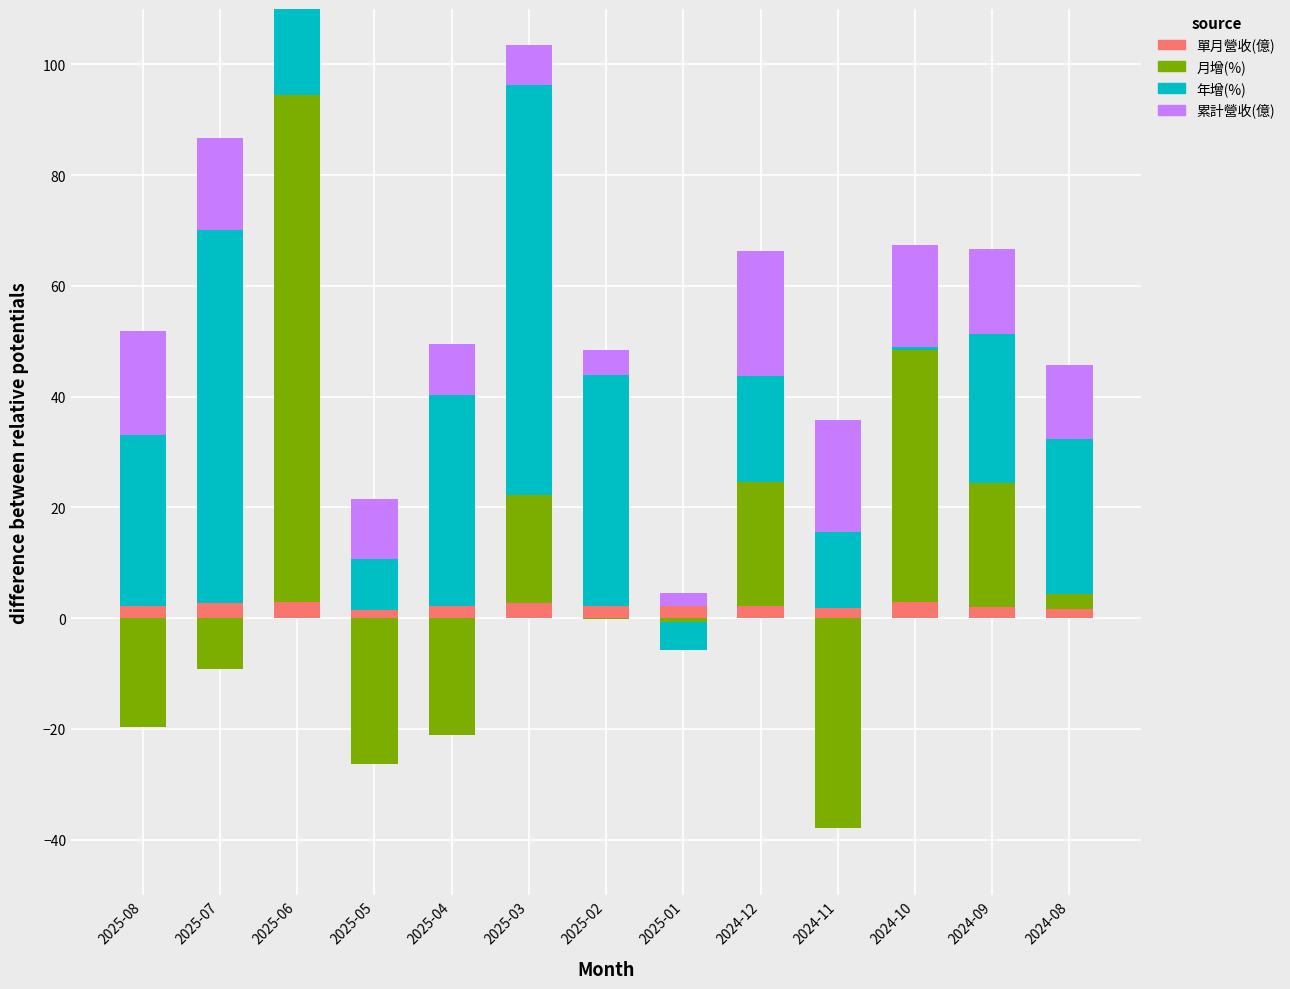

At which label does 累計營收(億) first exceed 13?

2025-08